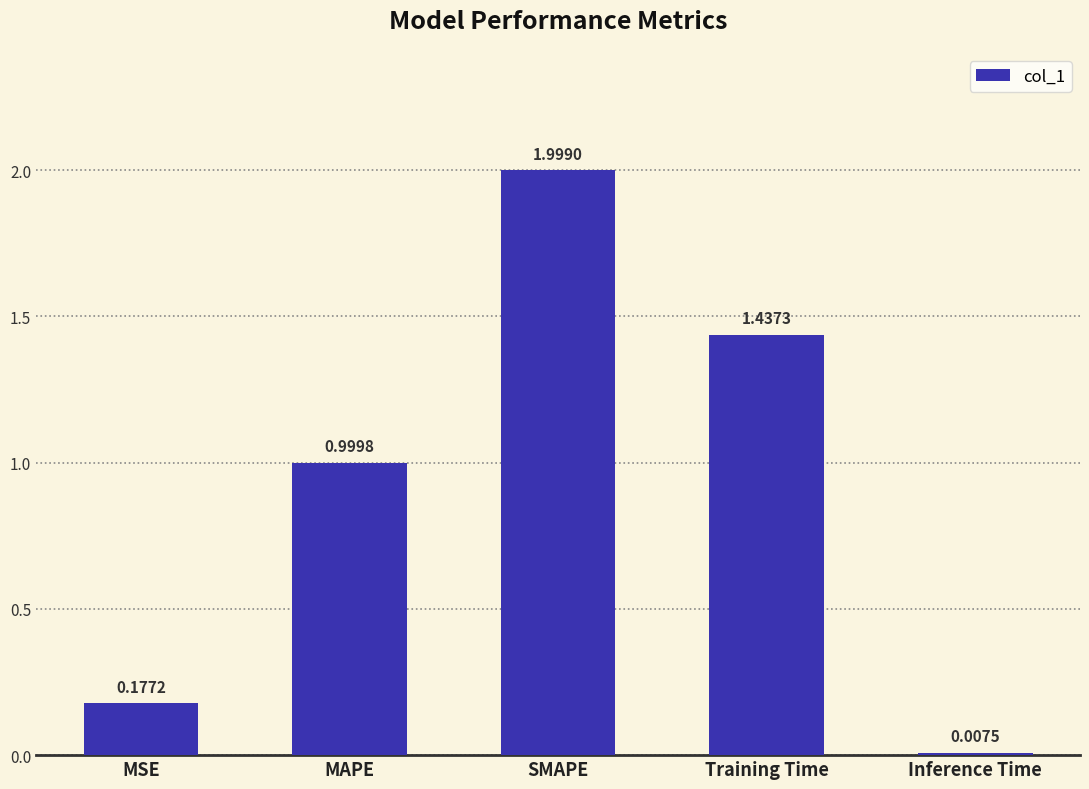

The value at SMAPE is 1.4. True or false?

False